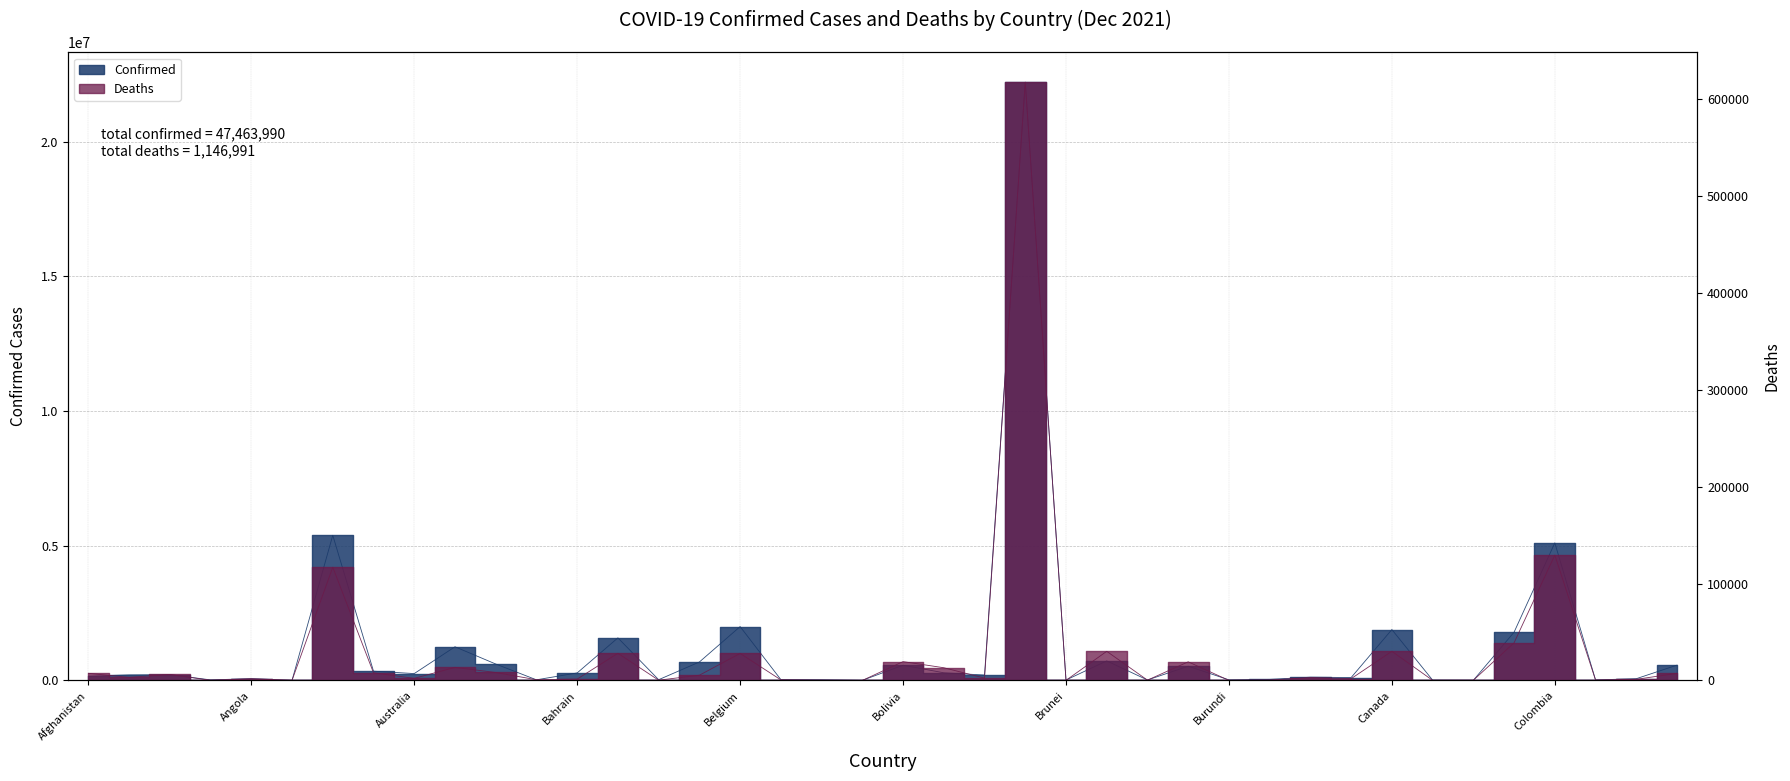

What is the approximate value of Confirmed at Burkina Faso?

16672